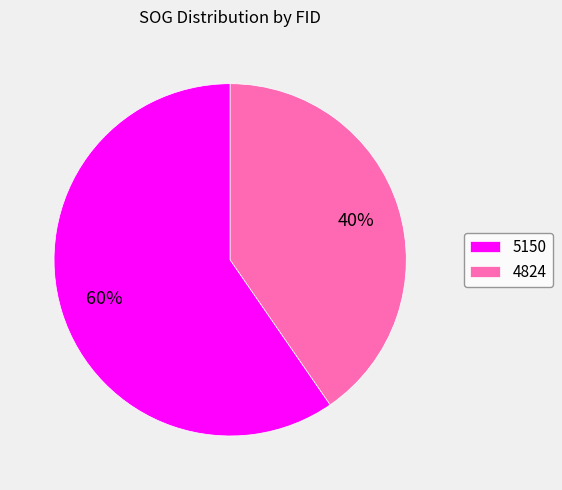

Rank the categories by value from lowest to highest.

4824, 5150